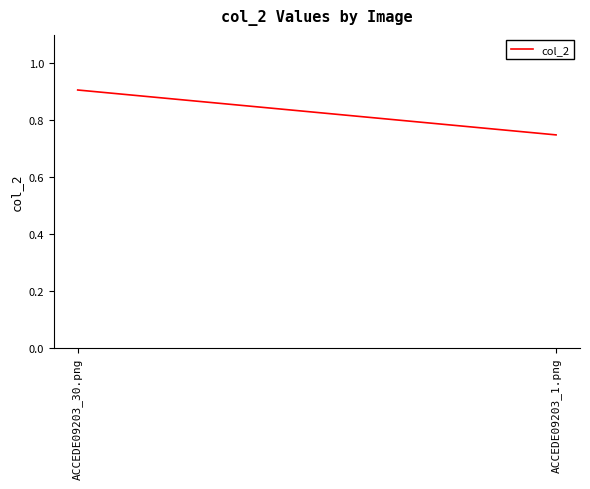

What is the difference between the values at ACCEDE09203_30.png and ACCEDE09203_1.png?

0.2